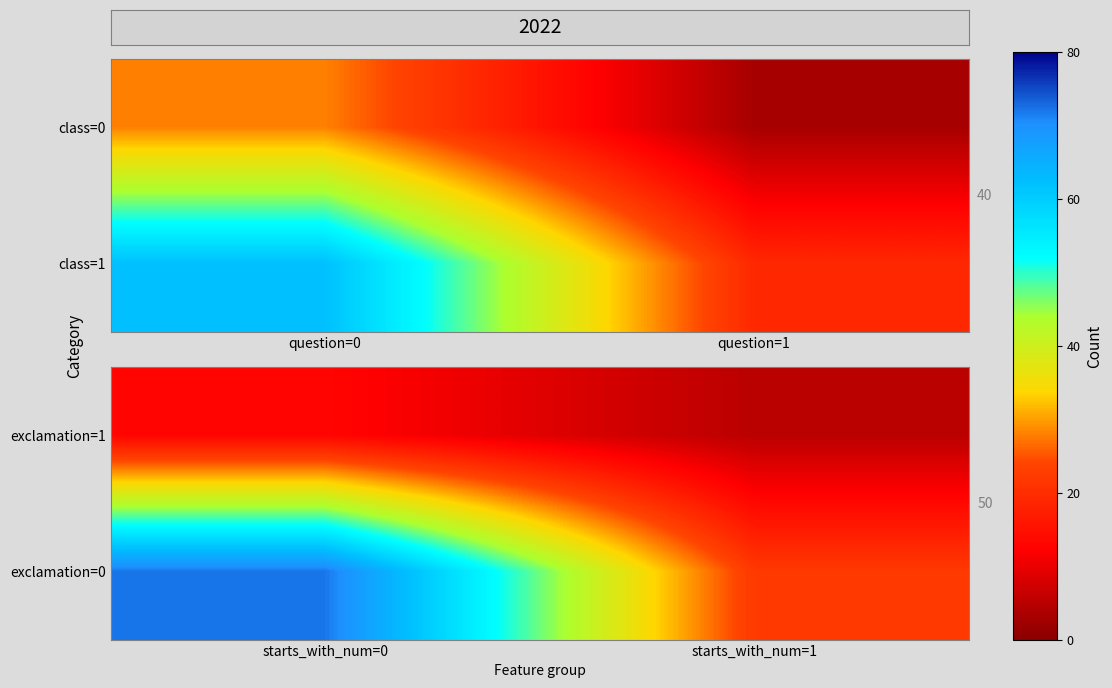

At how many categories does at least one series exceed 22?

1